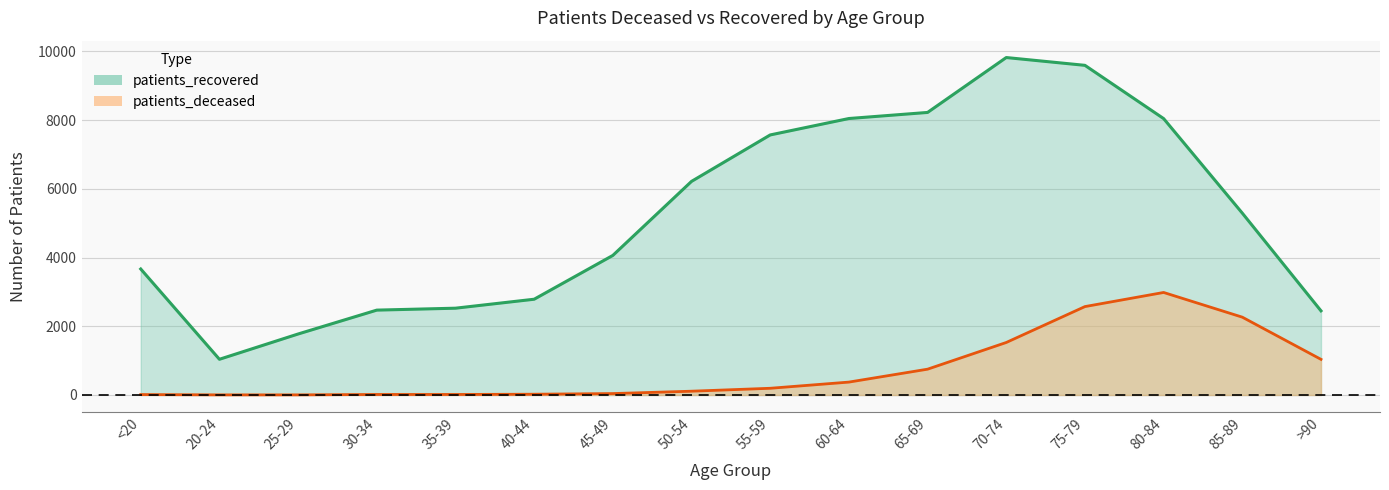

Rank the series by their average value, from lowest to highest.

patients_deceased, patients_recovered